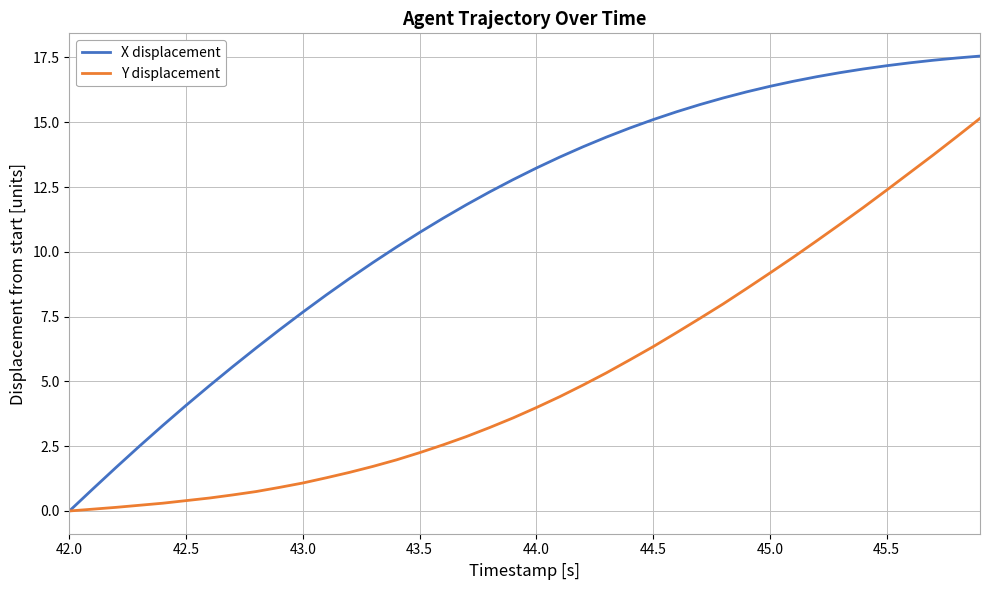

What is the maximum value for X displacement?

17.6